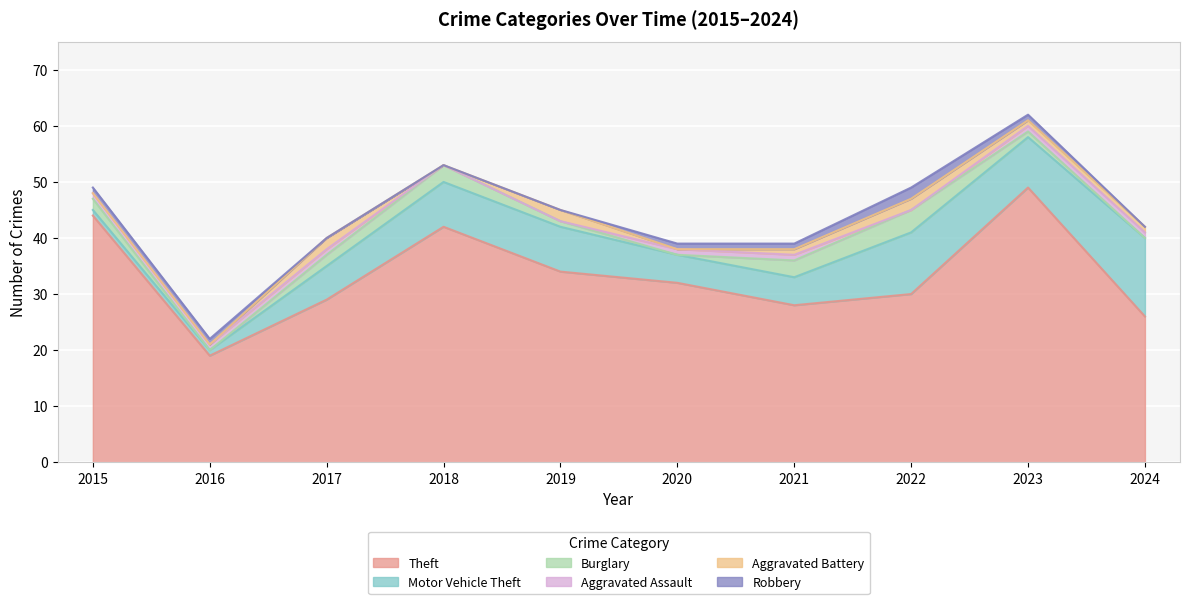

Is the value of Aggravated Battery at 2017 greater than the value of Theft at 2021?

No